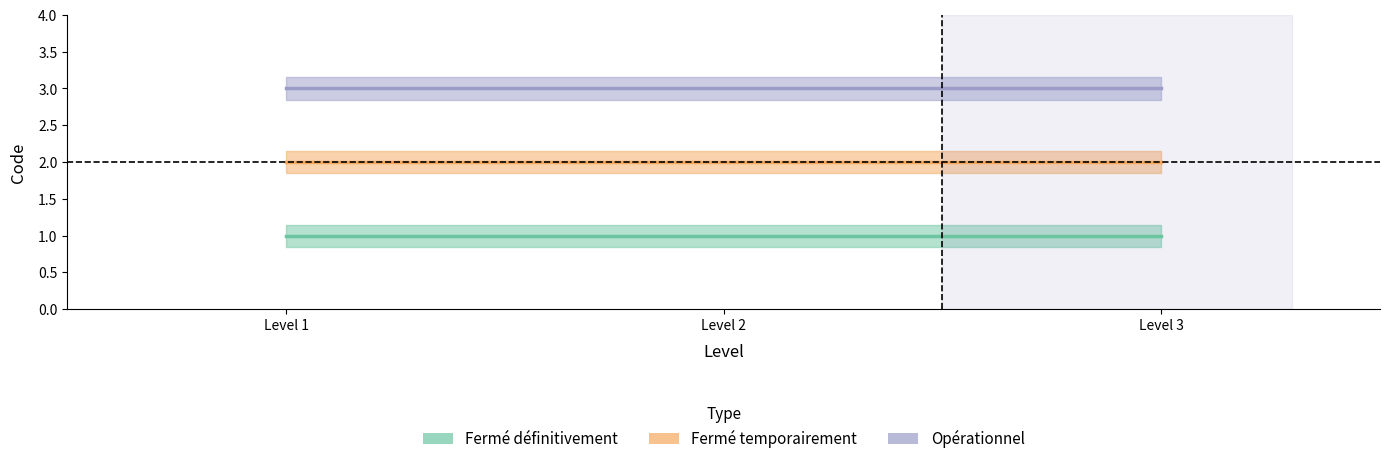

Reading left to right, transcribe all the data shown in this chart.

Fermé définitivement: Level 1=1	Level 2=1	Level 3=1
Fermé temporairement: Level 1=2	Level 2=2	Level 3=2
Opérationnel: Level 1=3	Level 2=3	Level 3=3